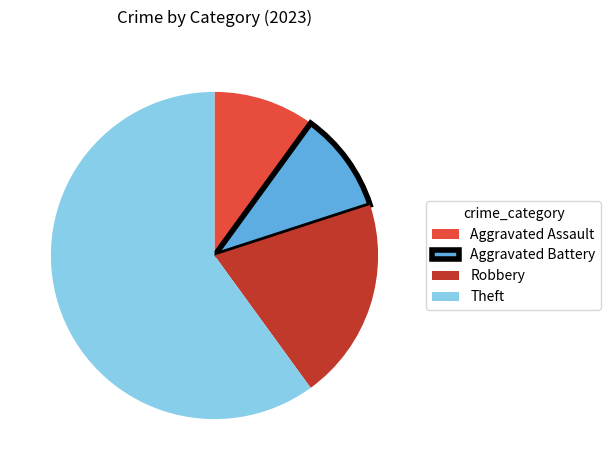

Is it true that Aggravated Assault is 4% of the pie?

False